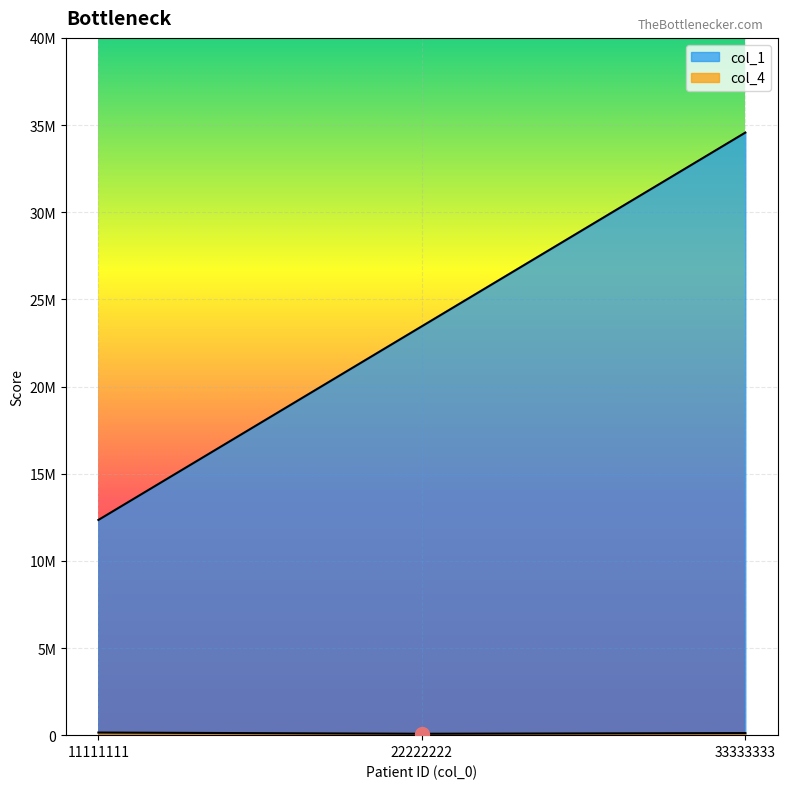

How many lines are shown in the chart?

2